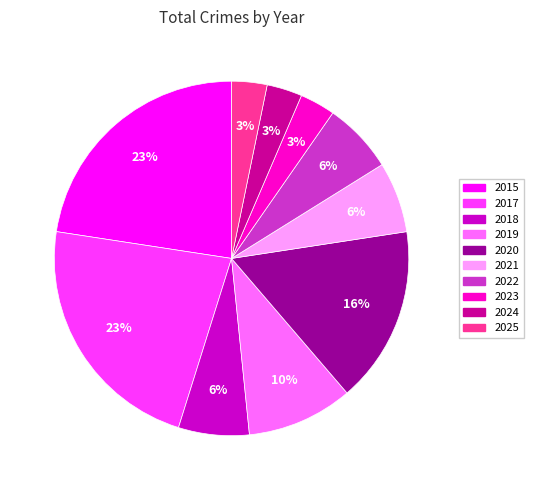

To the nearest percent, what is the average slice percentage?

10%